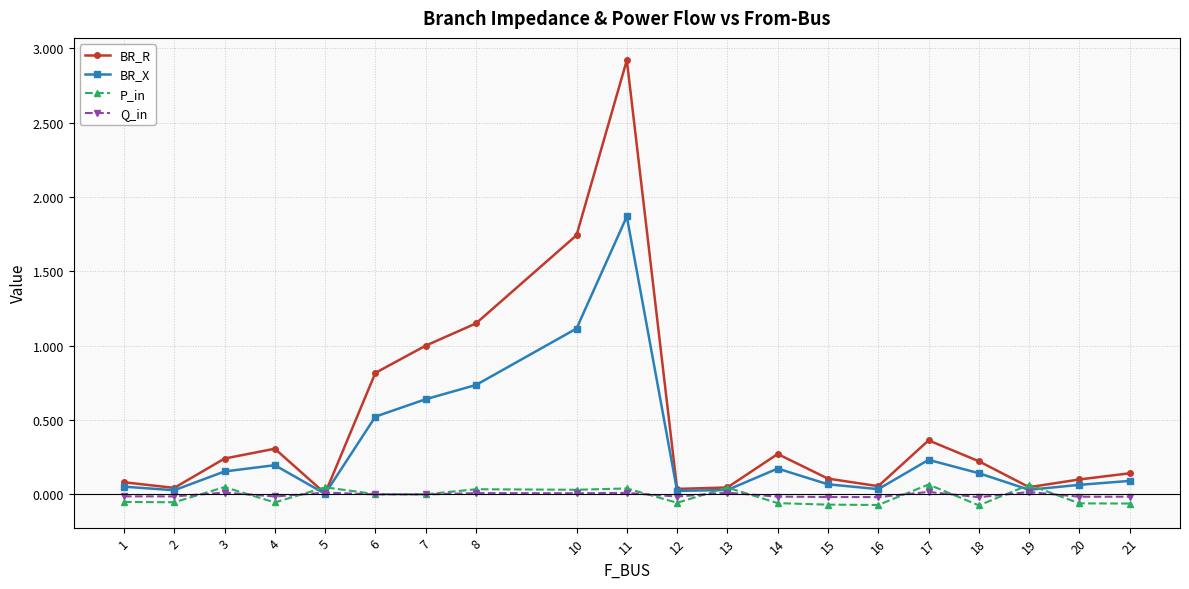

Which series changed the most between 7 and 13?

BR_R